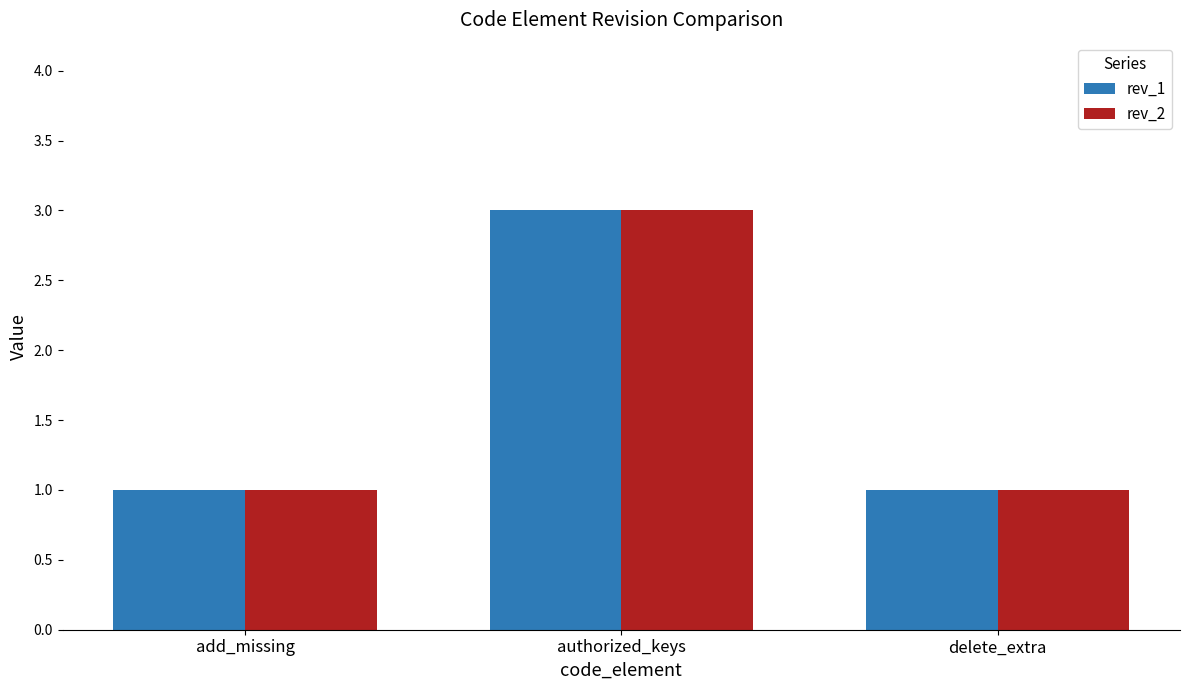

What is the value of the rev_1 bar at the 1st from the left?

1